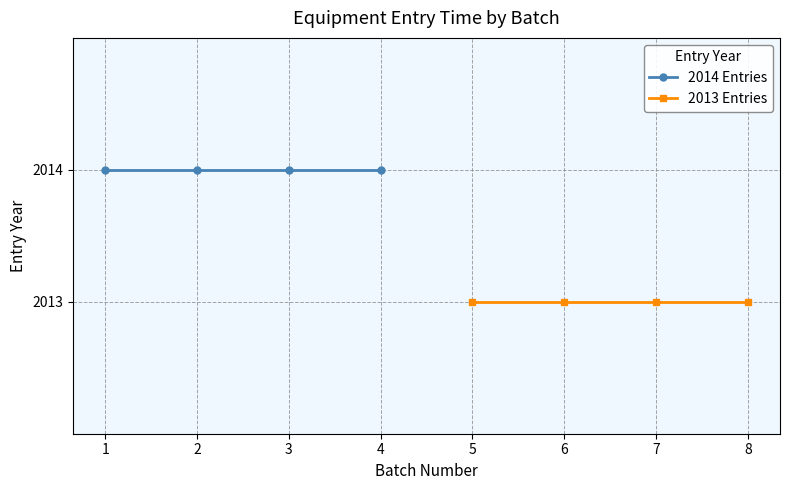

The 2014 Entries series shows 2014 at 2. True or false?

True